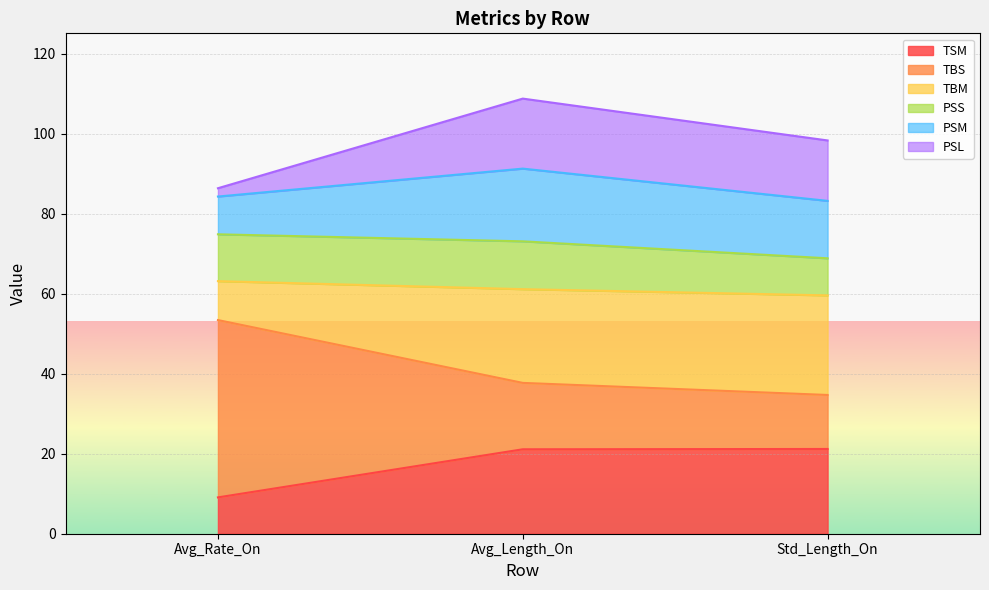

At which label does TSM reach its minimum?

Avg_Rate_On